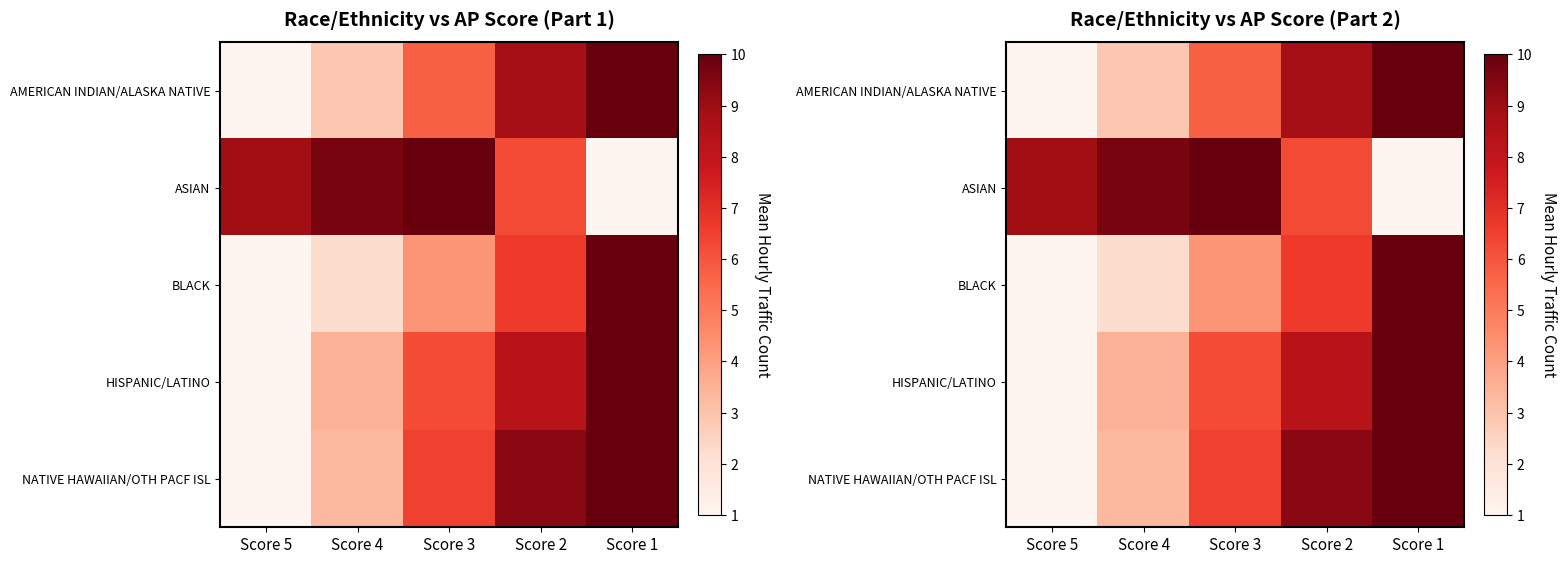

Is it true that BLACK equals 1.0 at Score 5?

True